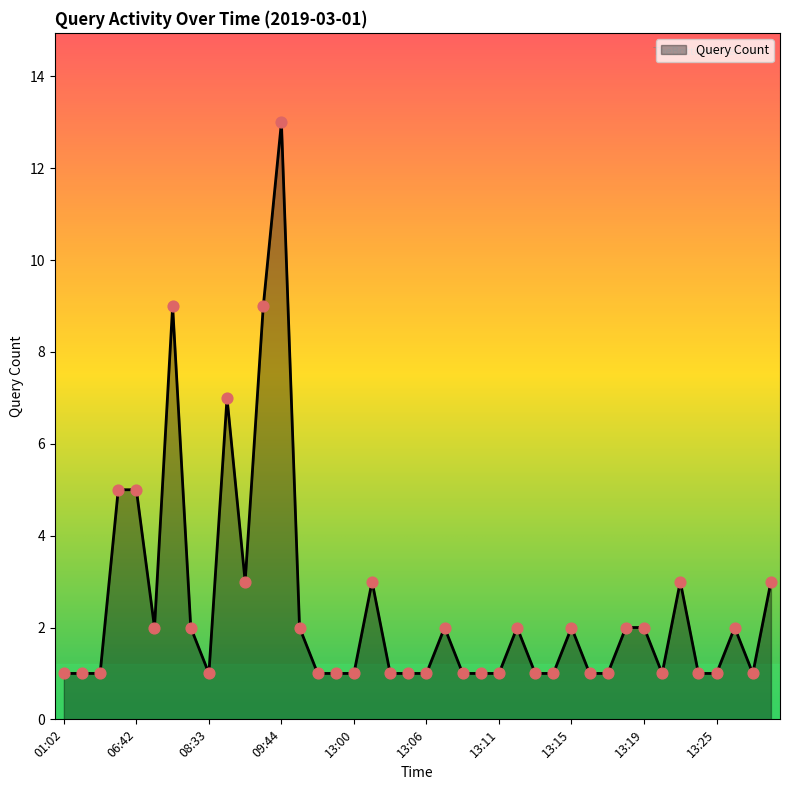

What is the difference between the maximum and minimum values?

12